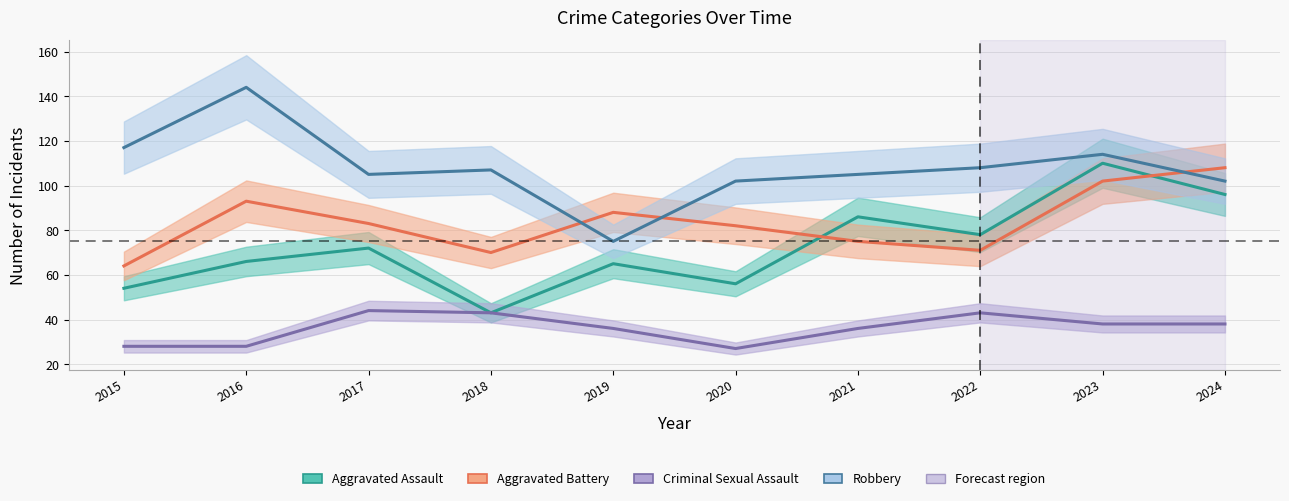

Which series has the largest range (max minus min)?

Robbery